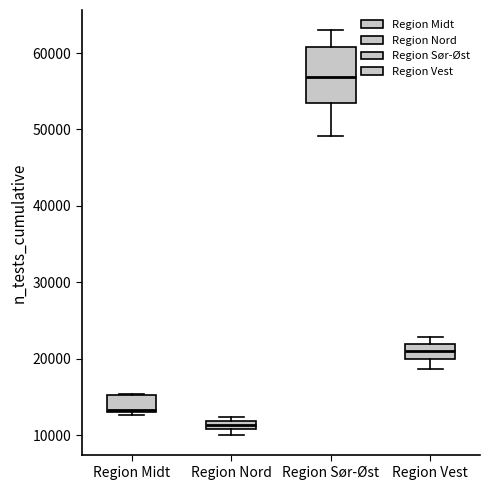

Which box has the lowest median line?

Region Nord